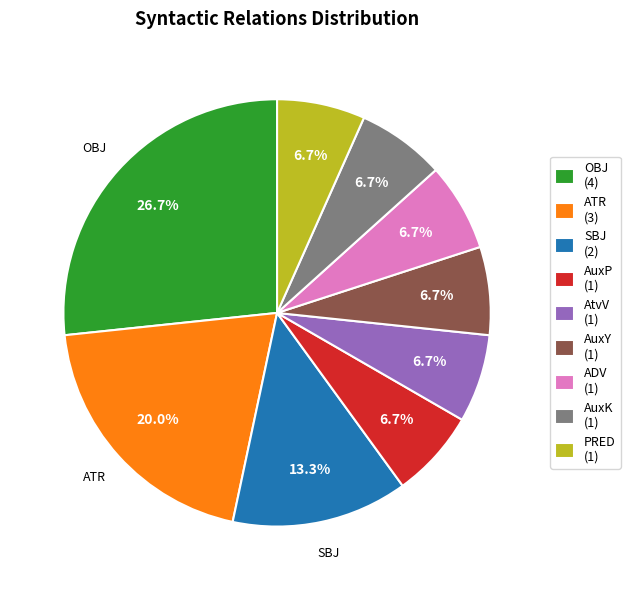

Which slice is the largest?

OBJ (4)